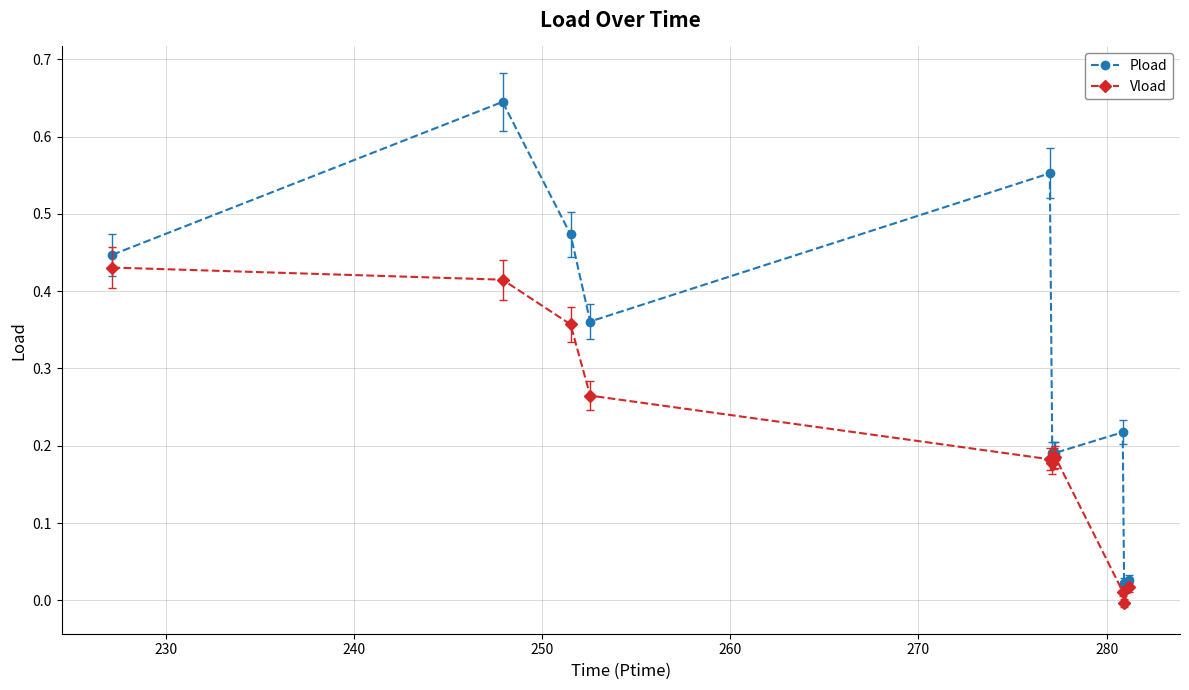

List the series in order of their overall mean, lowest first.

Vload, Pload